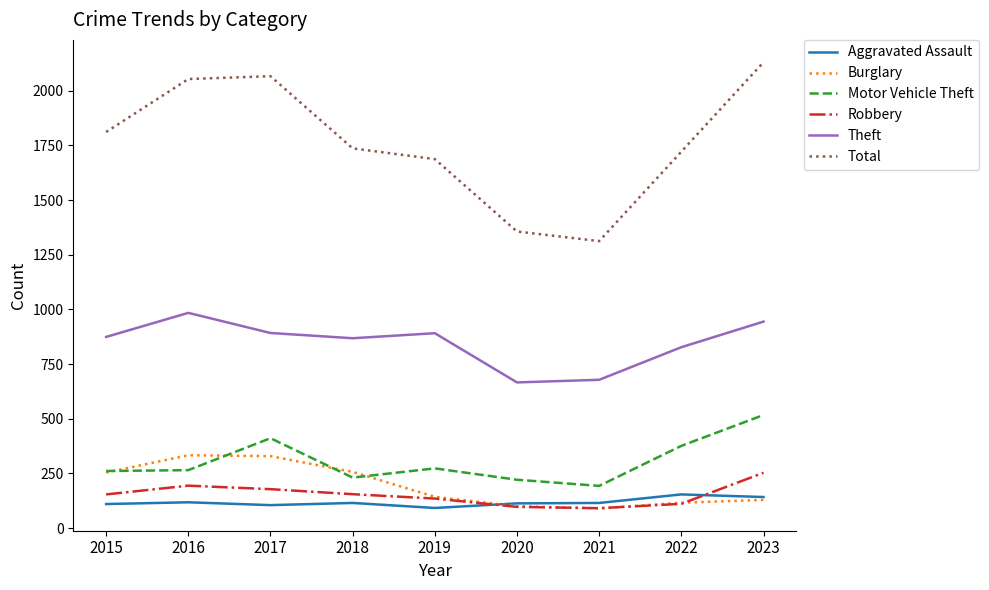

At which label is Motor Vehicle Theft closest to 355?

2022